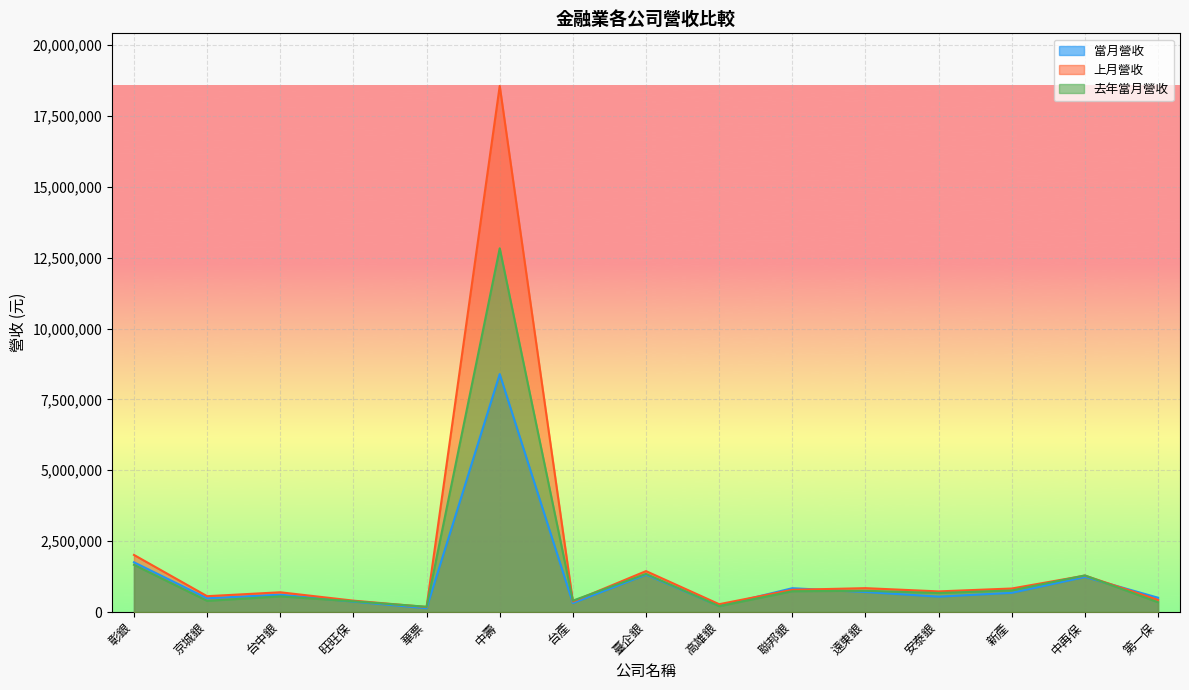

Where is the first local minimum for 當月營收?

京城銀